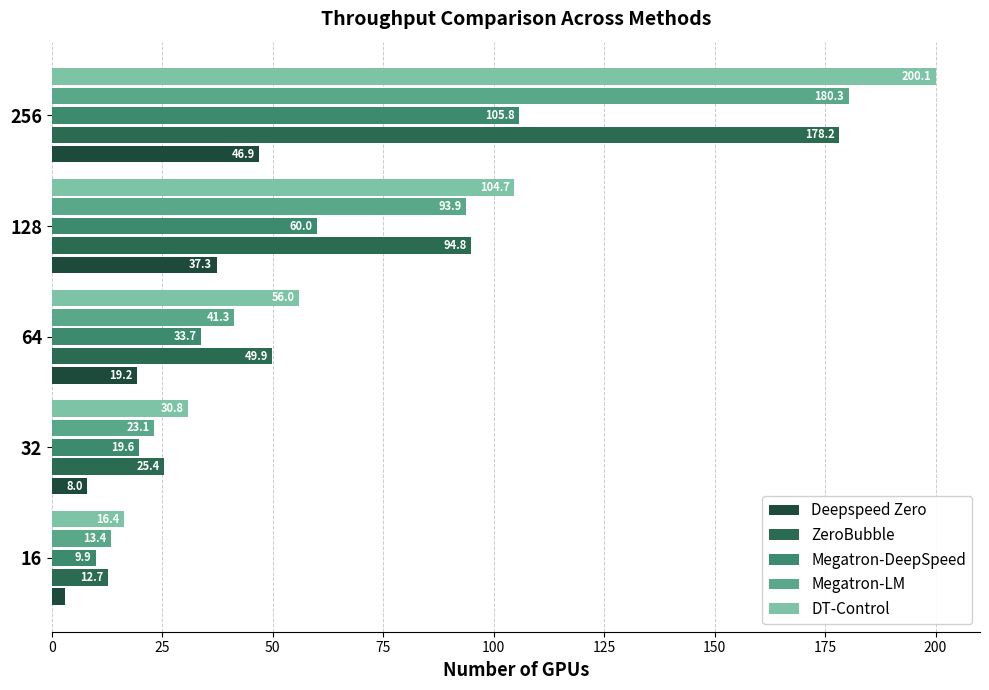

What is the highest value of the ZeroBubble series?

178.2